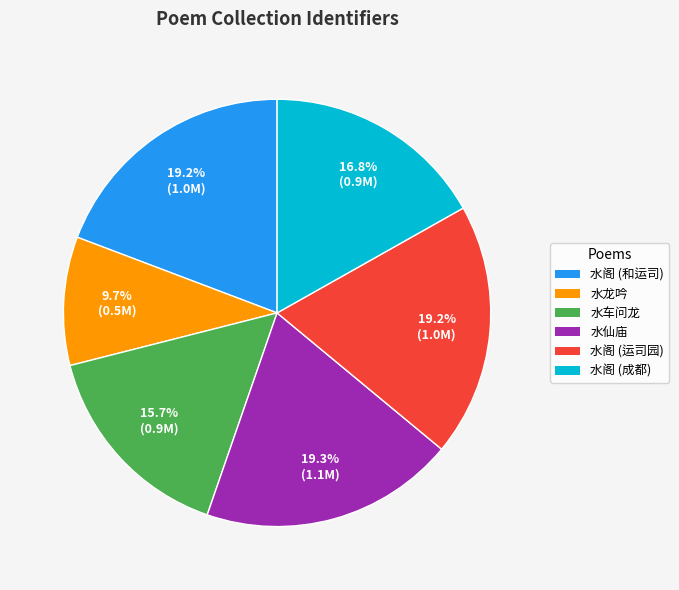

To the nearest percent, what is the average slice percentage?

17%